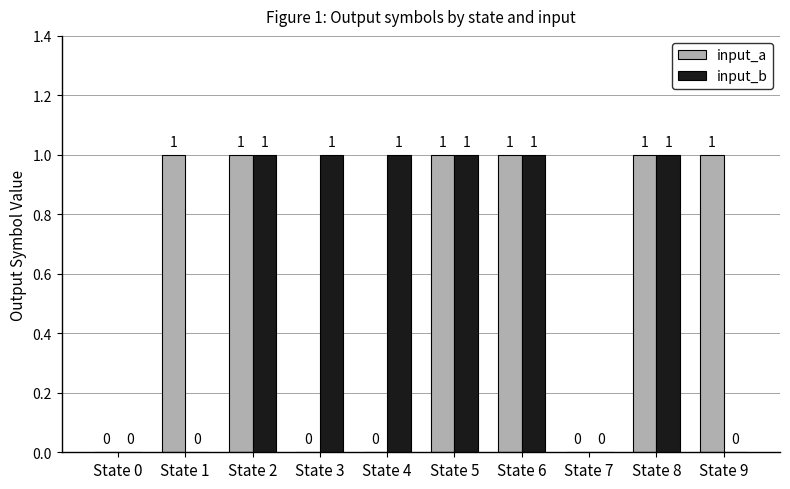

What is the sum of all input_a values?

6